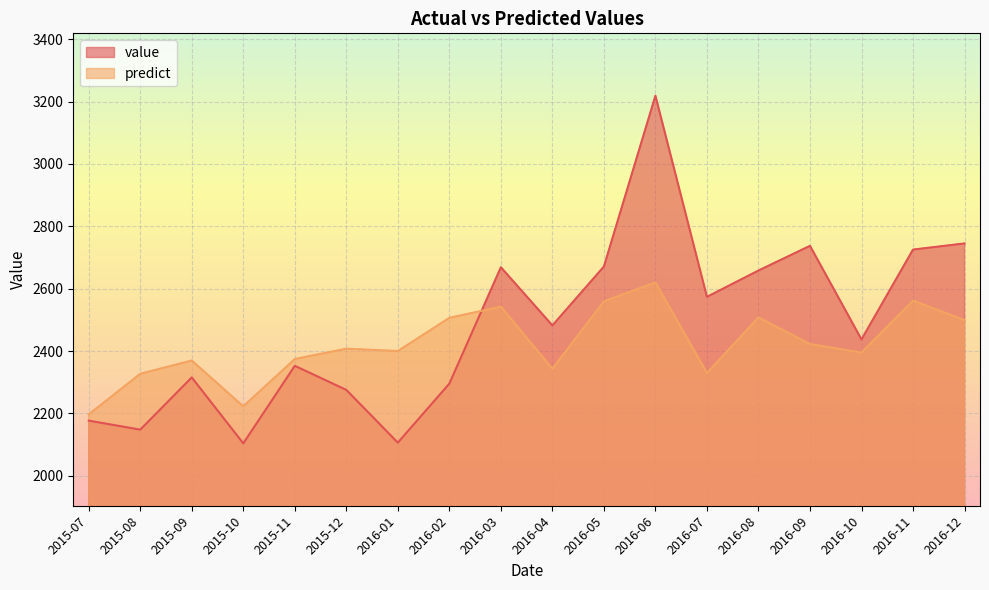

Reading left to right, extract all data points from this chart.

value: 2176.7	2147.8	2315.3	2103.8	2352.5	2275.3	2106.2	2295.4	2668.6	2482.0	2671.0	3218.8	2573.7	2658.1	2737.3	2437.1	2725.3	2745.0
predict: 2196.8	2326.9	2369.5	2222.6	2374.3	2407.4	2399.9	2506.4	2542.2	2343.0	2559.2	2619.8	2329.5	2507.7	2422.5	2394.9	2561.6	2499.0